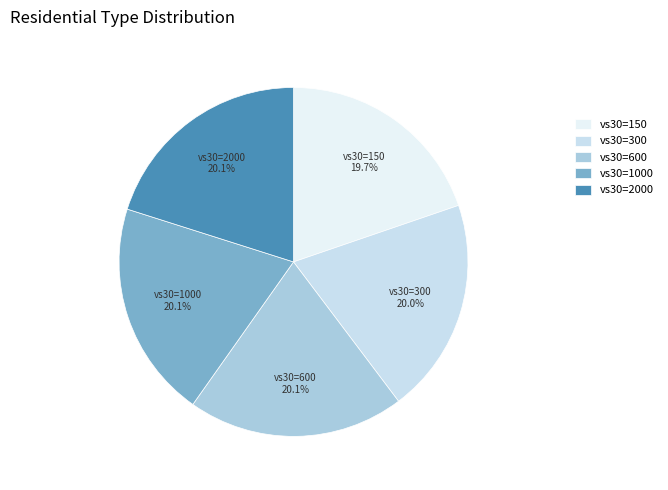

Is the sum of vs30=300 and vs30=1000 greater than half?

No